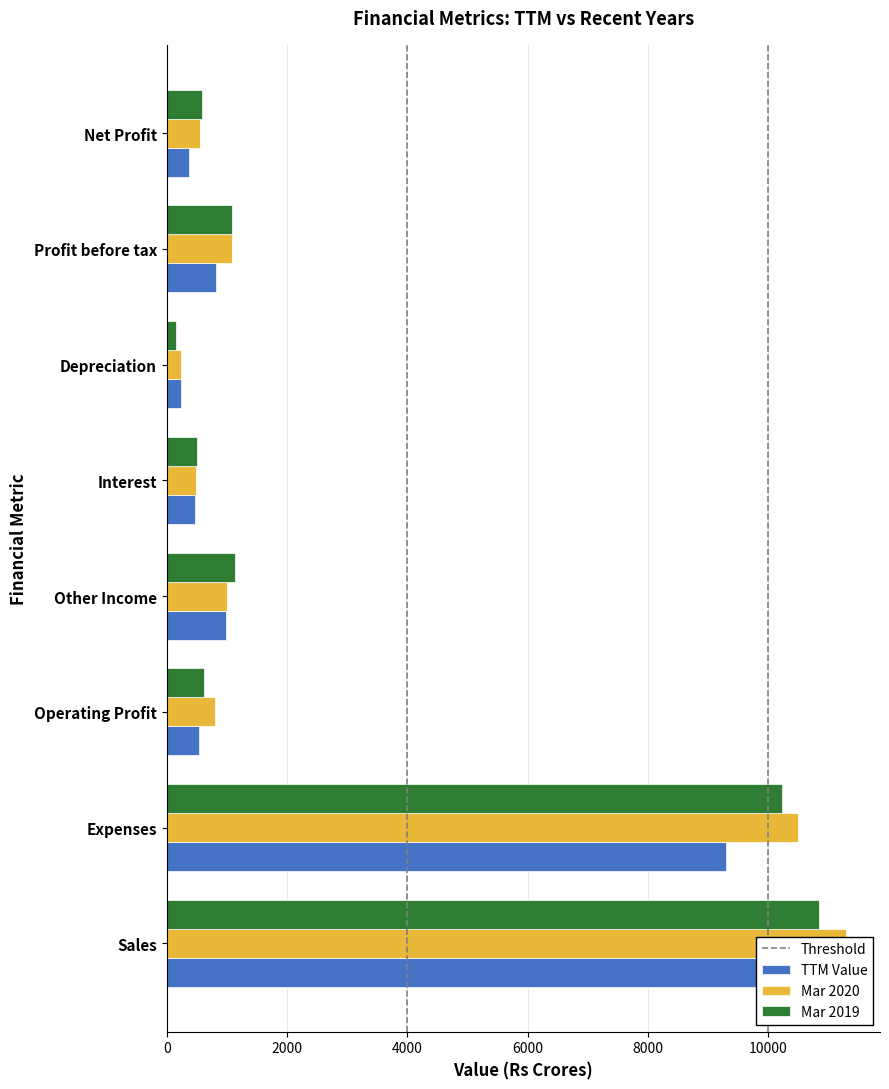

What position from the left is Depreciation?

6